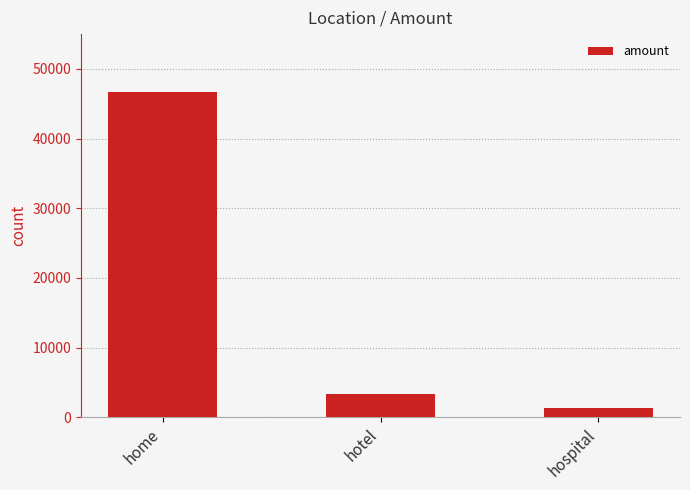

Reading left to right, extract all data points from this chart.

46684	3302	1352